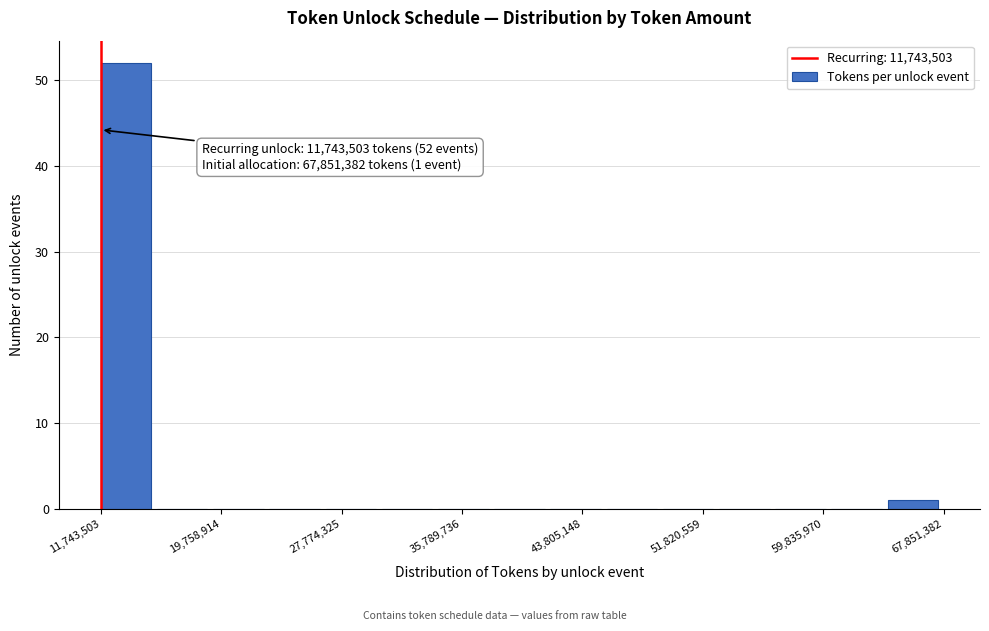

Read against the x-axis, roughly where is the centre of the tallest bar?

13000000